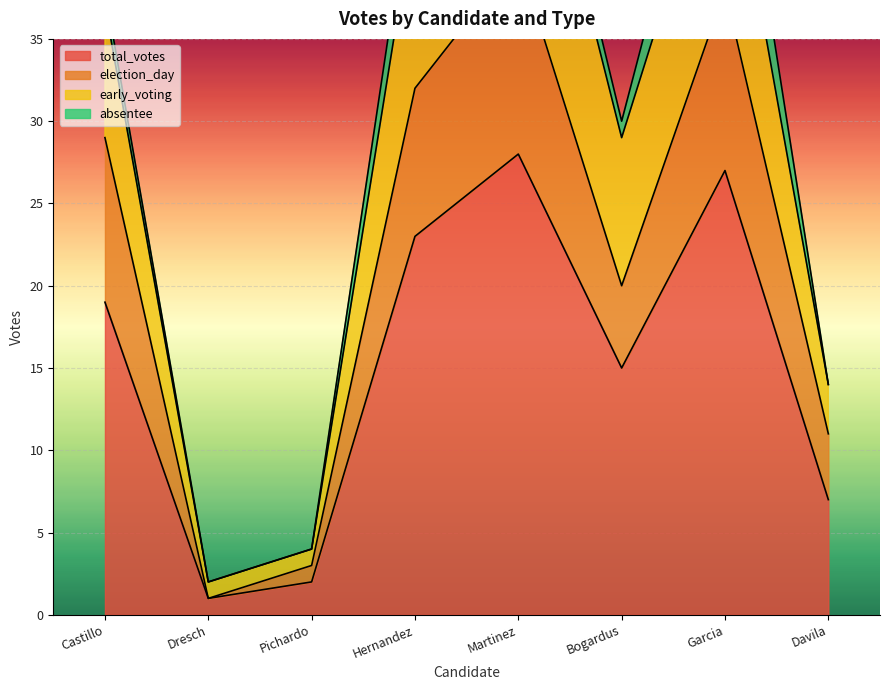

Between Hernandez and Garcia, which is larger?

Garcia